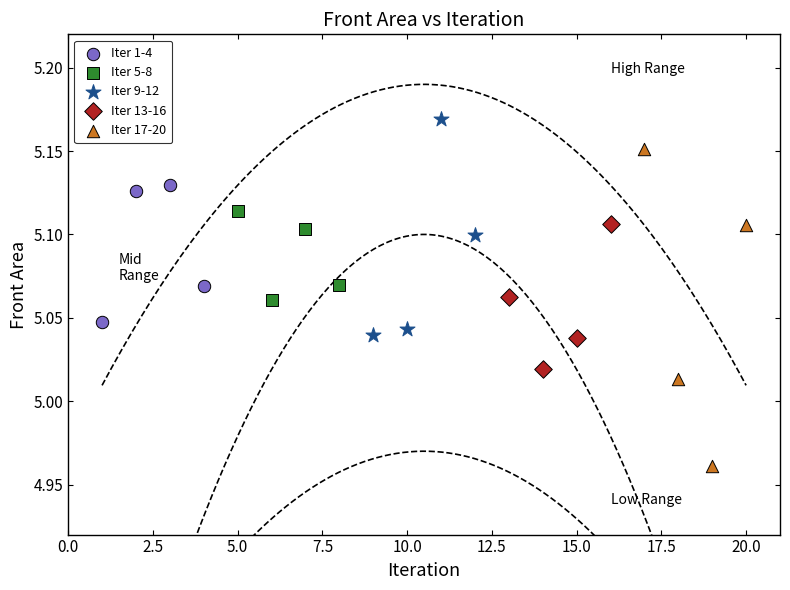

Which series has the widest spread of Y values?

Iter 17-20